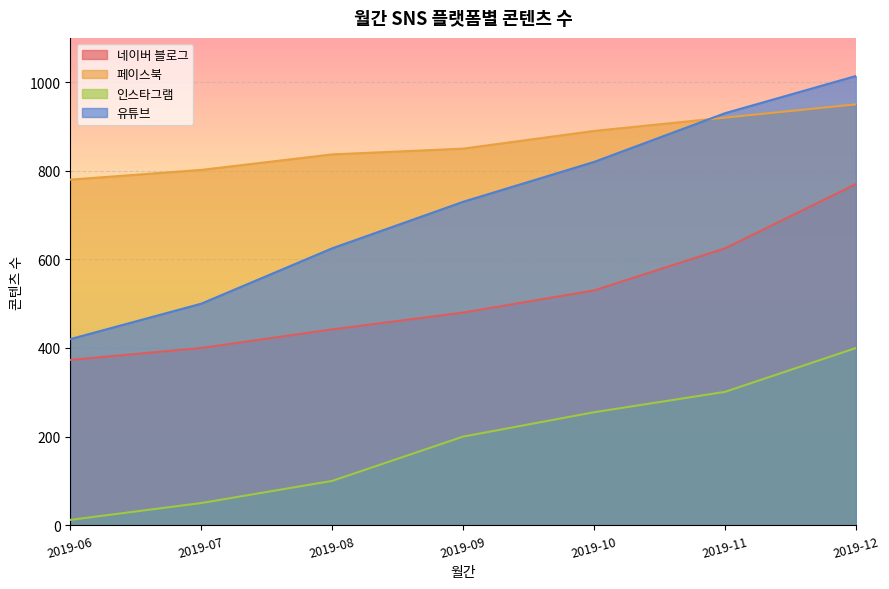

How many data points in 인스타그램 are less than 200?

3